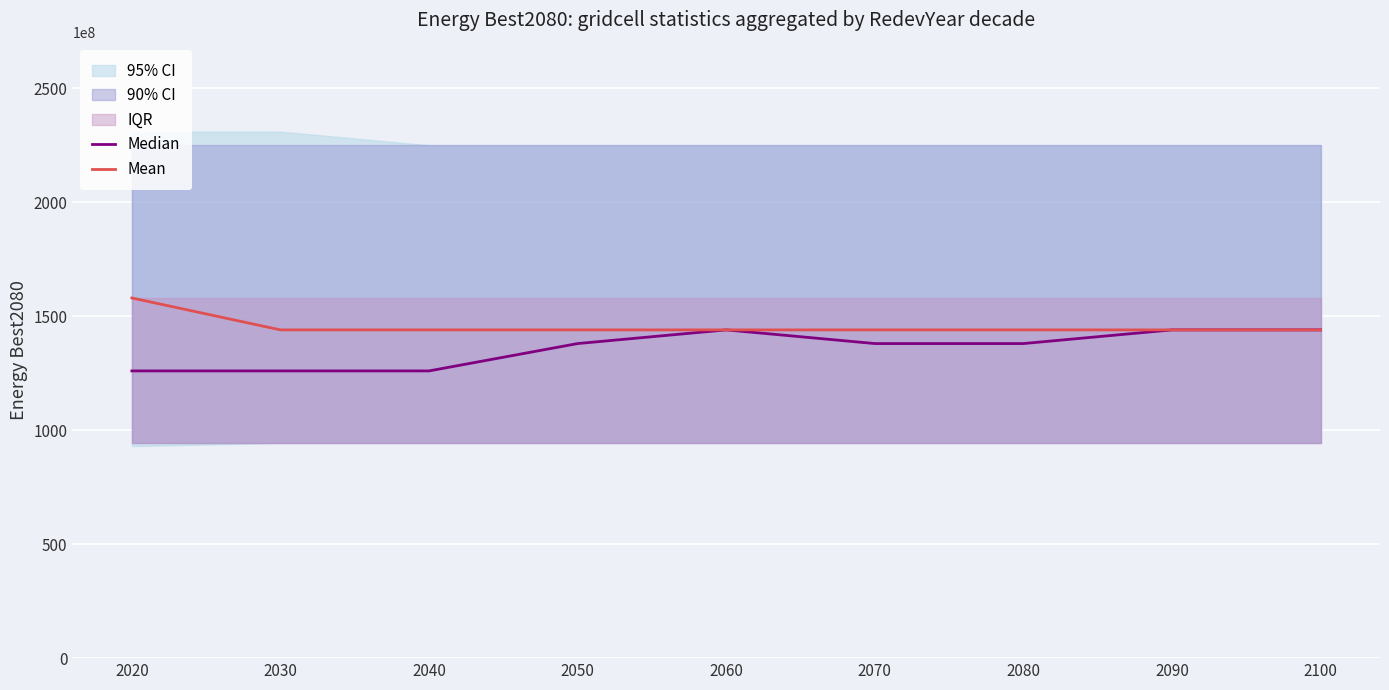

Between 2030 and 2050, which series saw the biggest shift?

Median